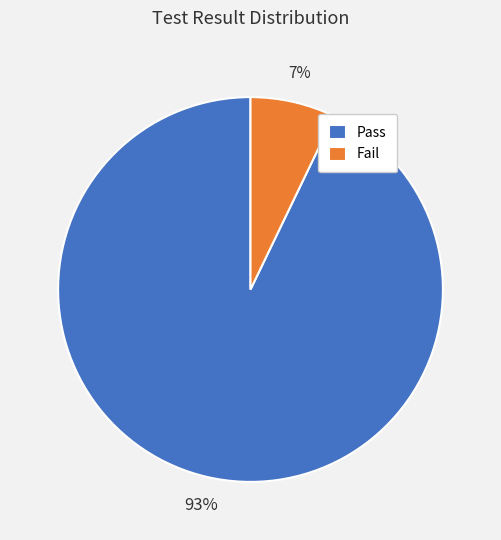

Combined, do Pass and Fail account for over 50%?

Yes